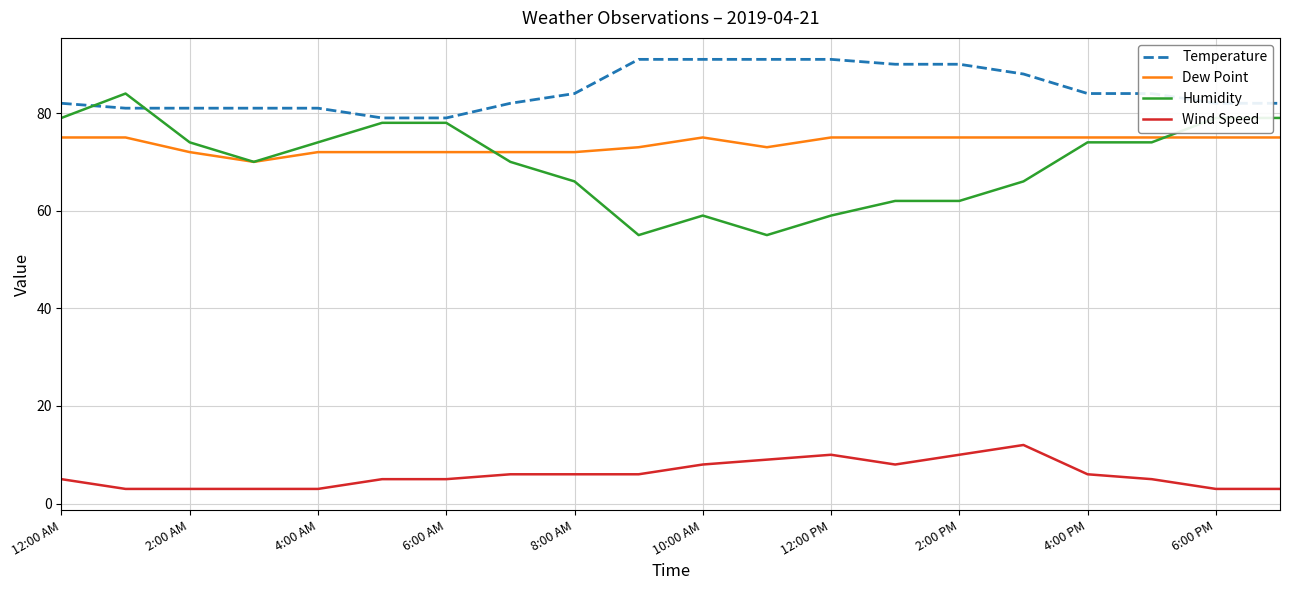

What is the difference between the maximum and minimum values in the Dew Point series?

5